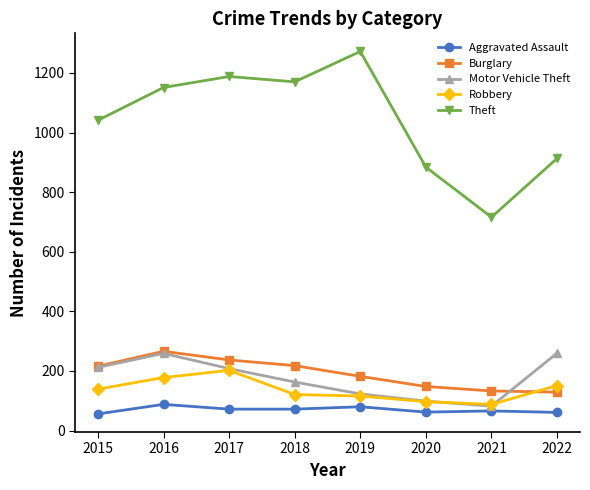

The Theft series shows 1818 at 2018. True or false?

False